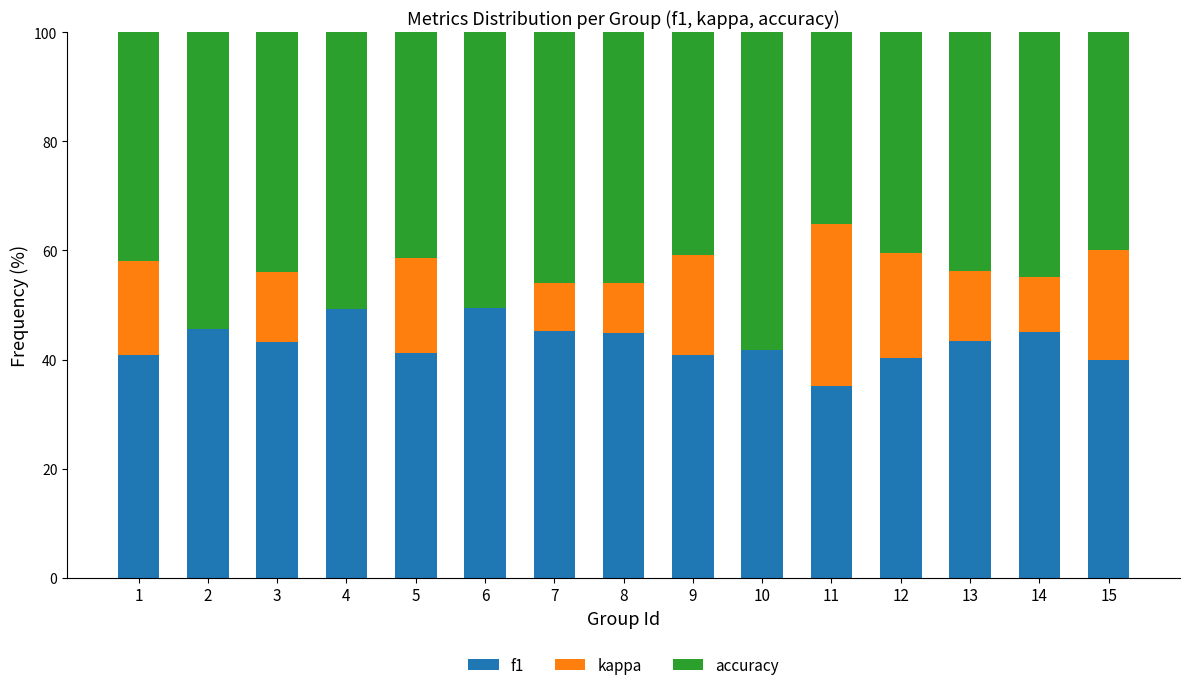

What is the approximate value of accuracy at 7?

46.0